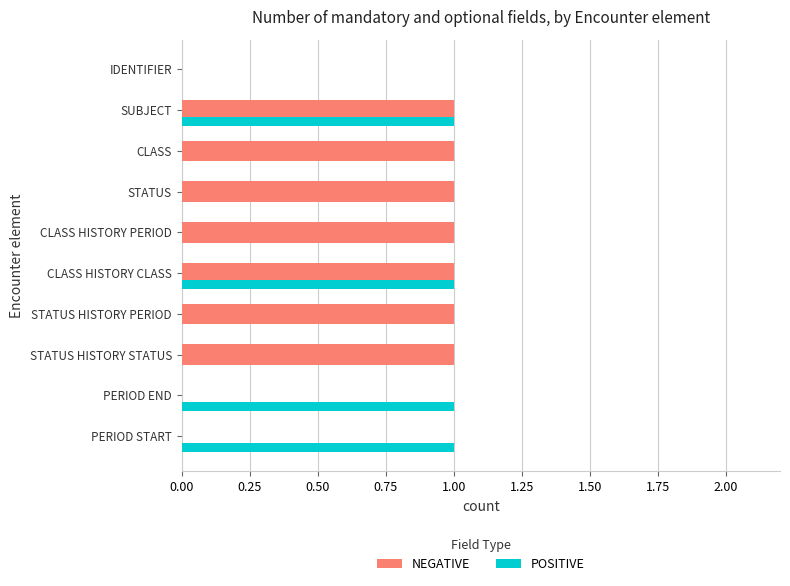

Which series changed the most between PERIOD END and CLASS HISTORY CLASS?

NEGATIVE